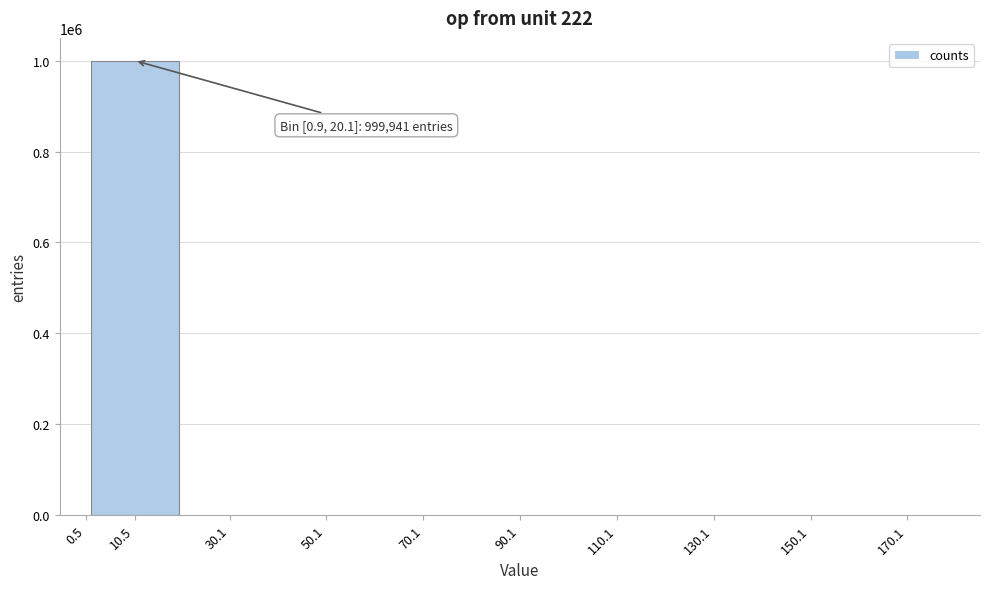

What is the sum of all values?

1000000